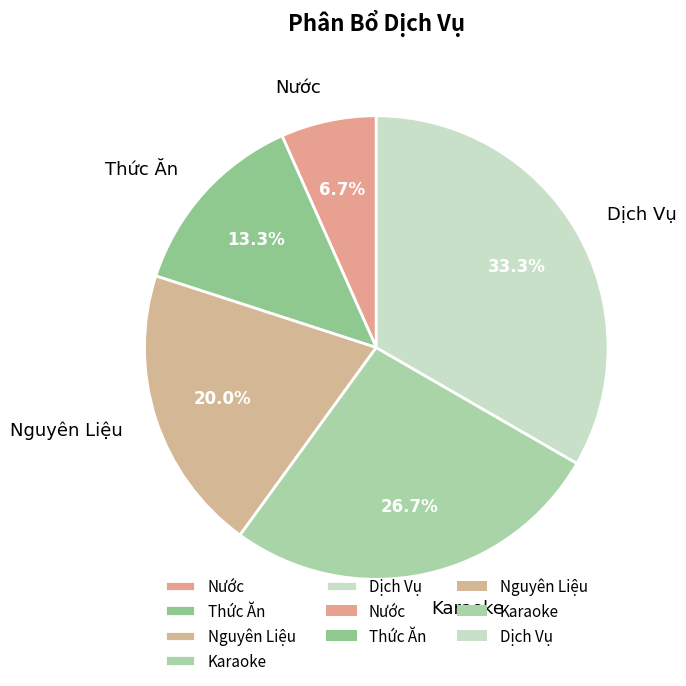

How many segments does this pie chart have?

5